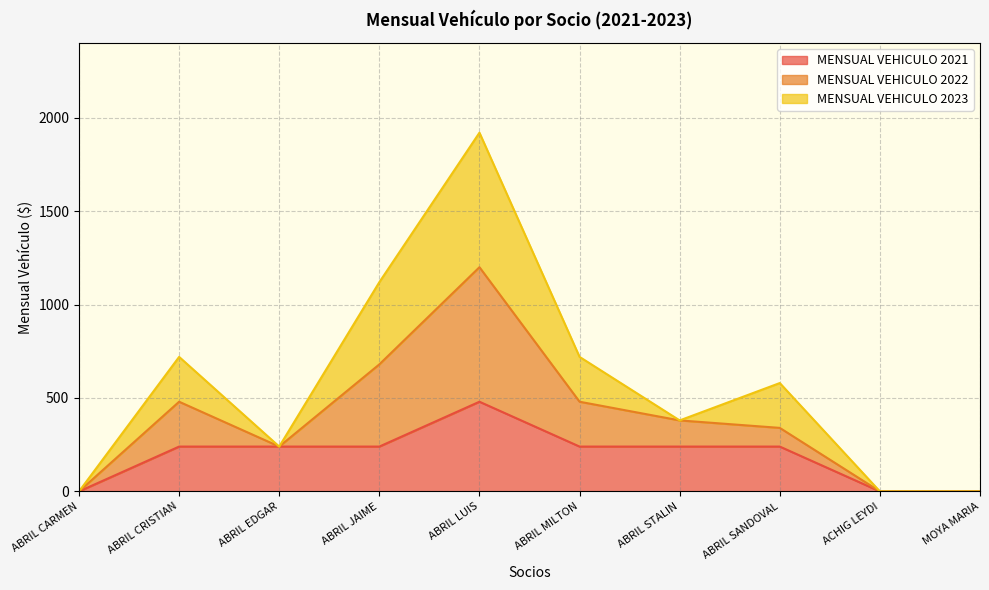

True or false: MENSUAL VEHICULO 2021 and MENSUAL VEHICULO 2022 cross at least once.

False